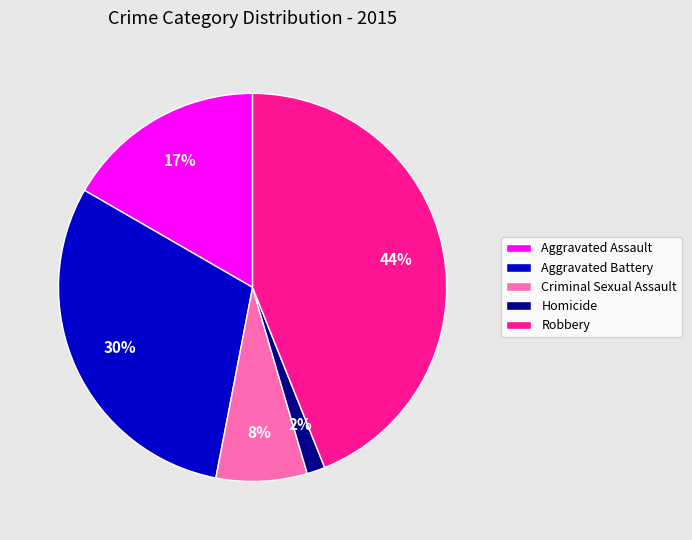

What percentage is the Criminal Sexual Assault slice, to the nearest percent?

8%